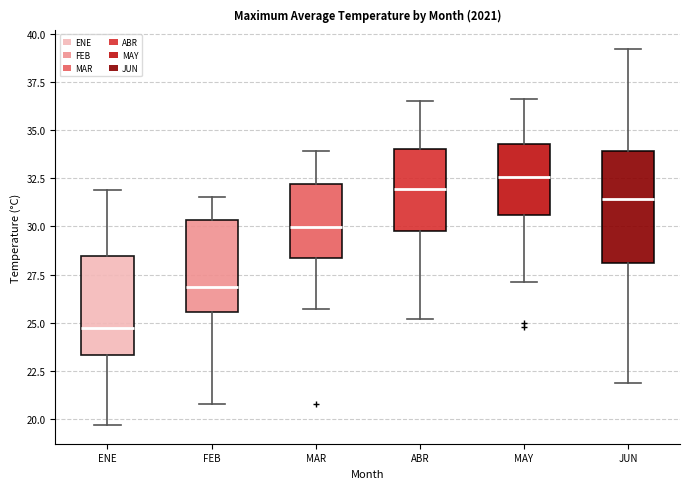

Reading left to right, read every box against the y-axis: the position of its median line, the range the box covers, and the ends of its whiskers. The values are not printed on the chart, so give them approximately, as read against the axis.

ENE: median 25.0, box 23.5 to 28.5, whiskers 19.5 to 32.0
FEB: median 27.0, box 25.5 to 30.5, whiskers 21.0 to 31.5
MAR: median 30.0, box 28.5 to 32.0, whiskers 25.5 to 34.0
ABR: median 32.0, box 30.0 to 34.0, whiskers 25.0 to 36.5
MAY: median 32.5, box 30.5 to 34.5, whiskers 27.0 to 36.5
JUN: median 31.5, box 28.0 to 34.0, whiskers 22.0 to 39.0